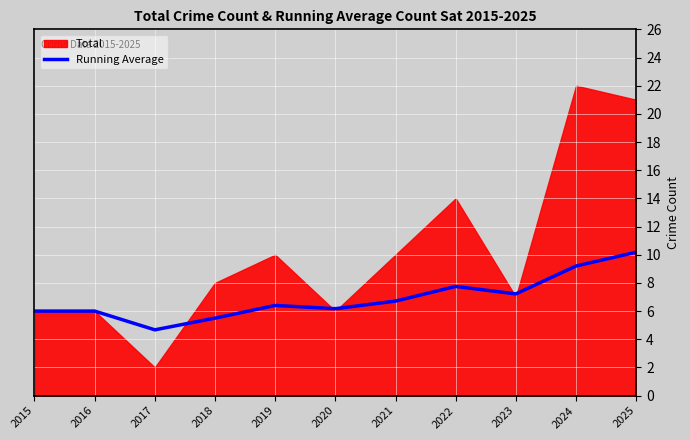

What is the lowest value of the Running Average series?

4.7